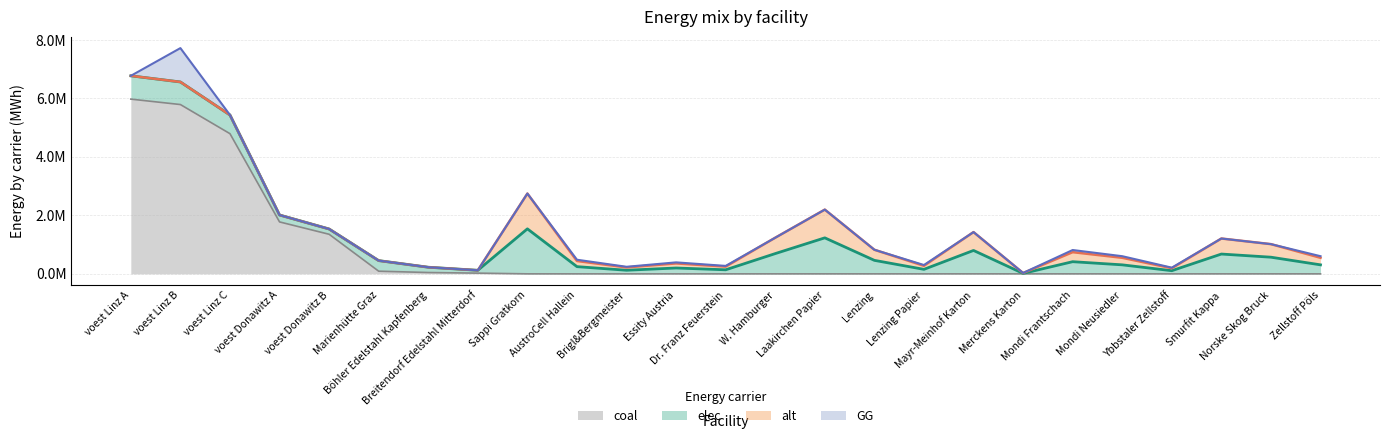

Count the number of data series in this chart.

4